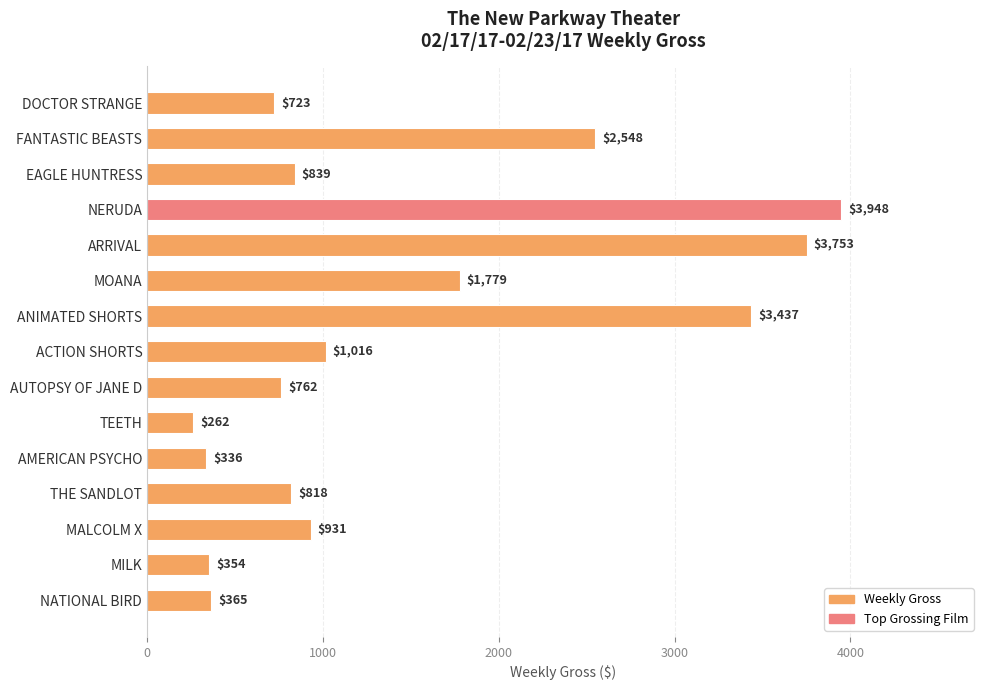

Is it true that the value at ACTION SHORTS is 1388?

False